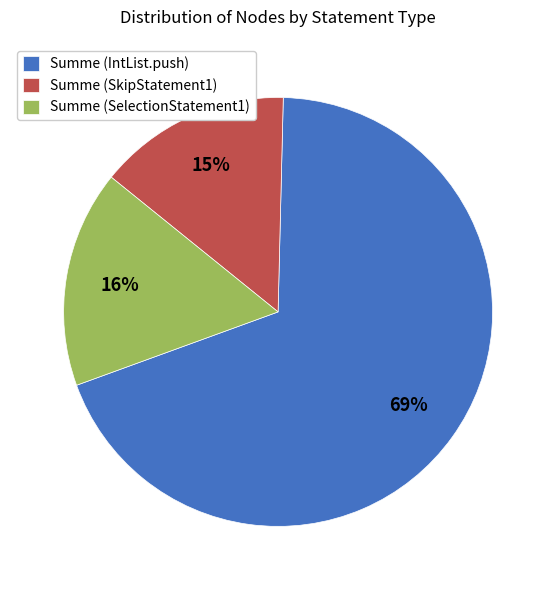

What percentage is the Summe (IntList.push) slice, to the nearest percent?

69%